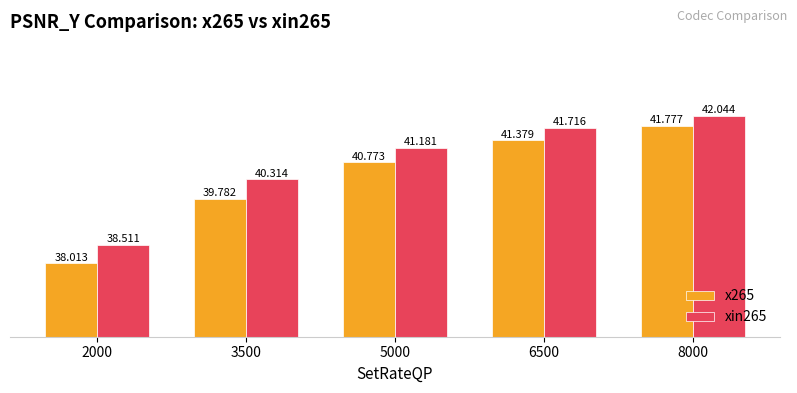

What is the spread (max minus min) of values at 3500?

0.5